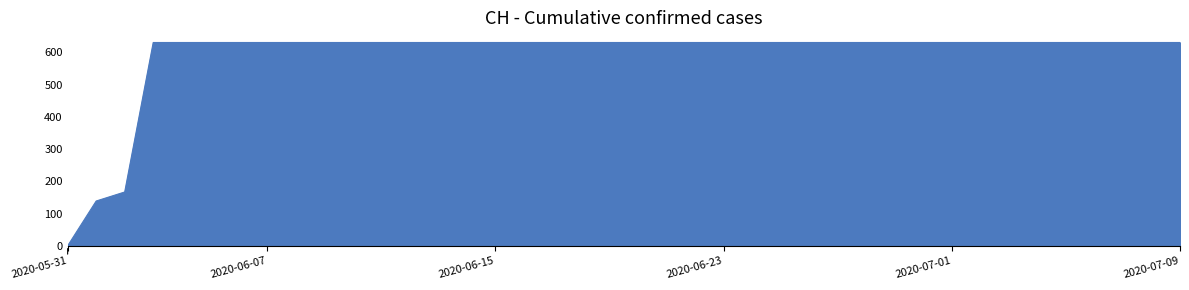

What is the greatest value displayed?

631